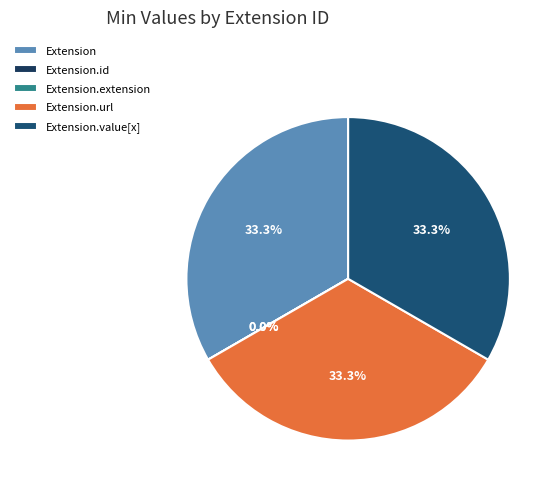

Rank the categories by value from lowest to highest.

Extension.id, Extension.extension, Extension, Extension.url, Extension.value[x]